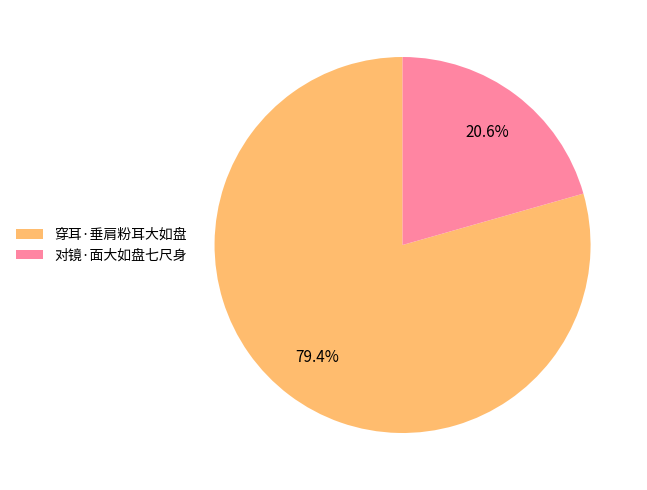

To the nearest percent, what percentage of the pie is 对镜·面大如盘七尺身?

21%